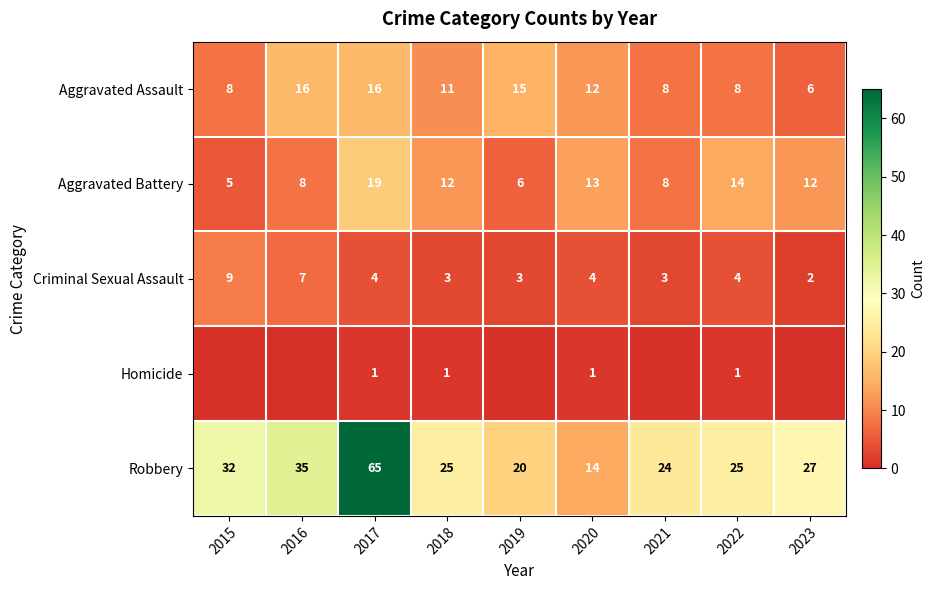

At which label is Robbery closest to 39?

2016